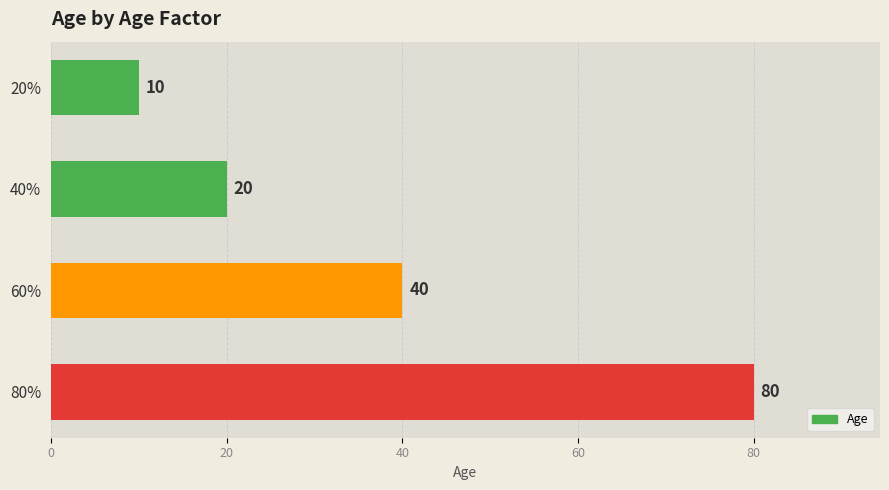

Read the value at 20%, to the nearest 10.

10